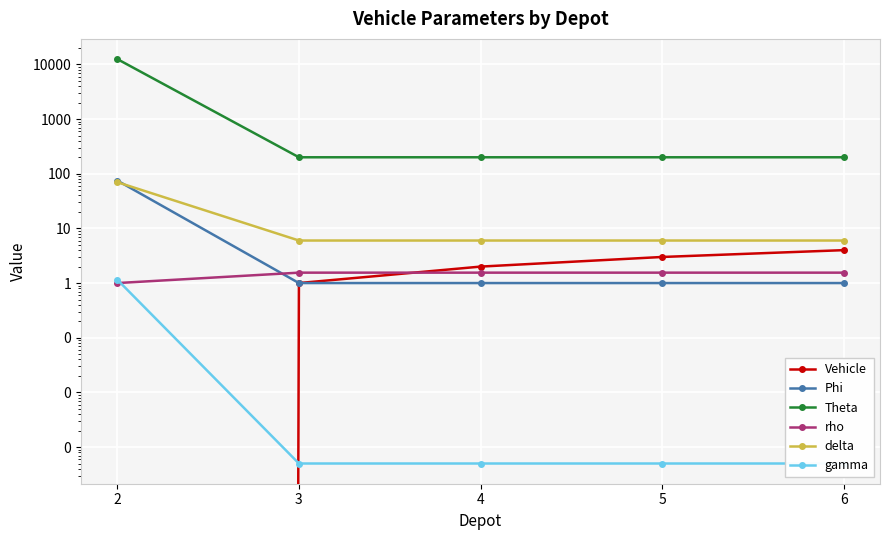

True or false: Theta has a value of 65.4 at 3.

False